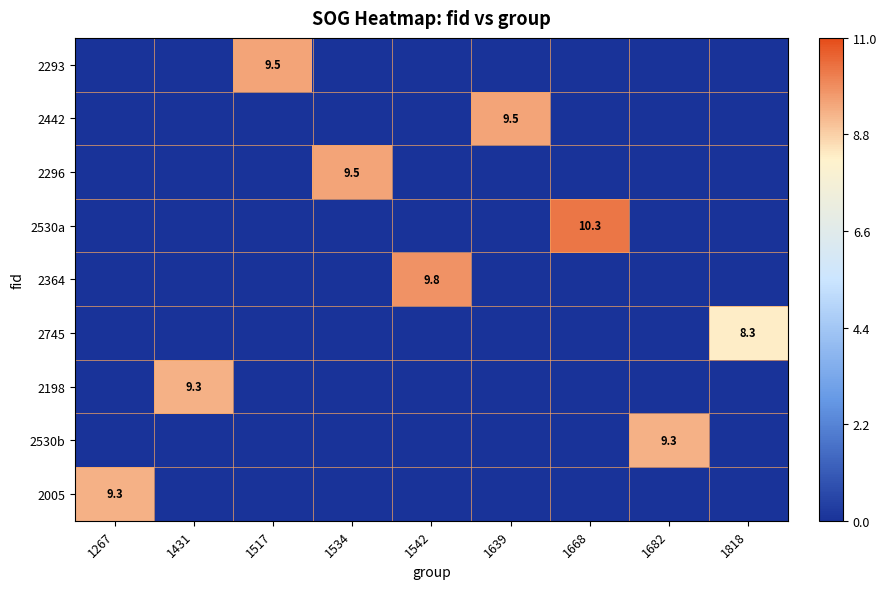

At which label is 2530b closest to 4?

1267